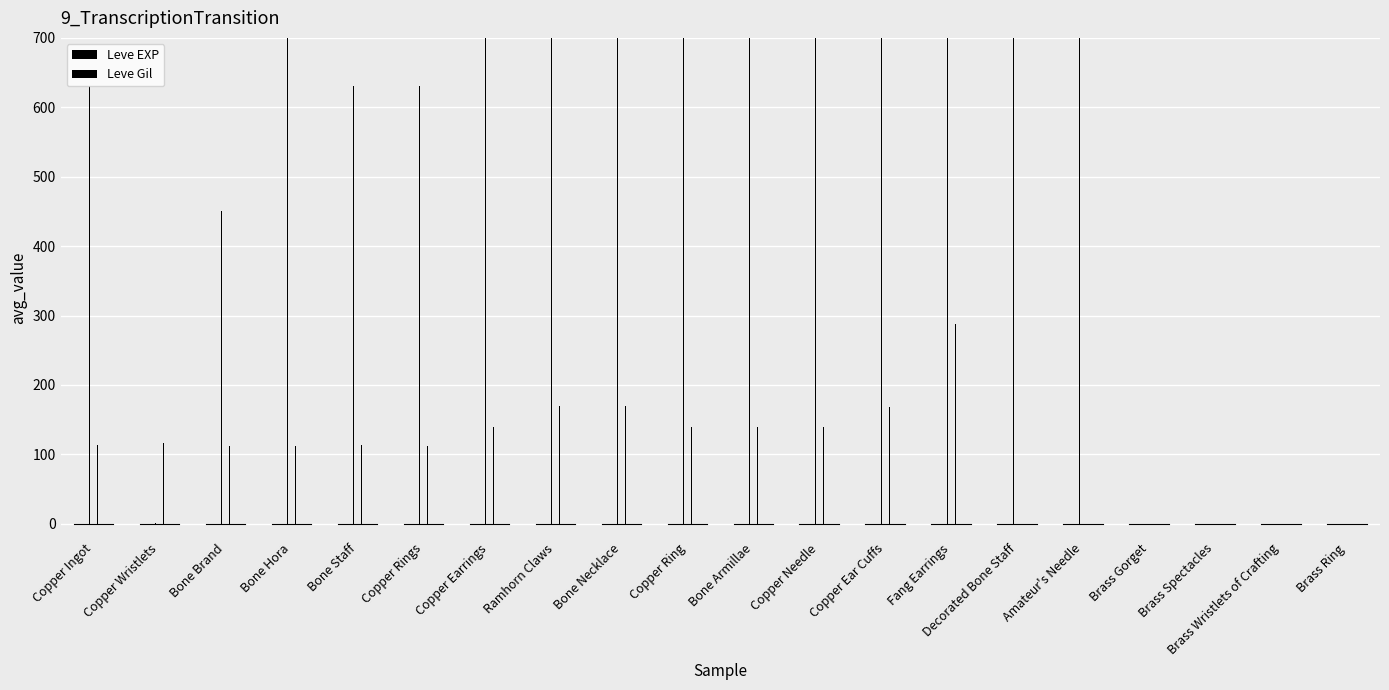

What is the difference between the maximum and minimum values in the Leve EXP series?

18909